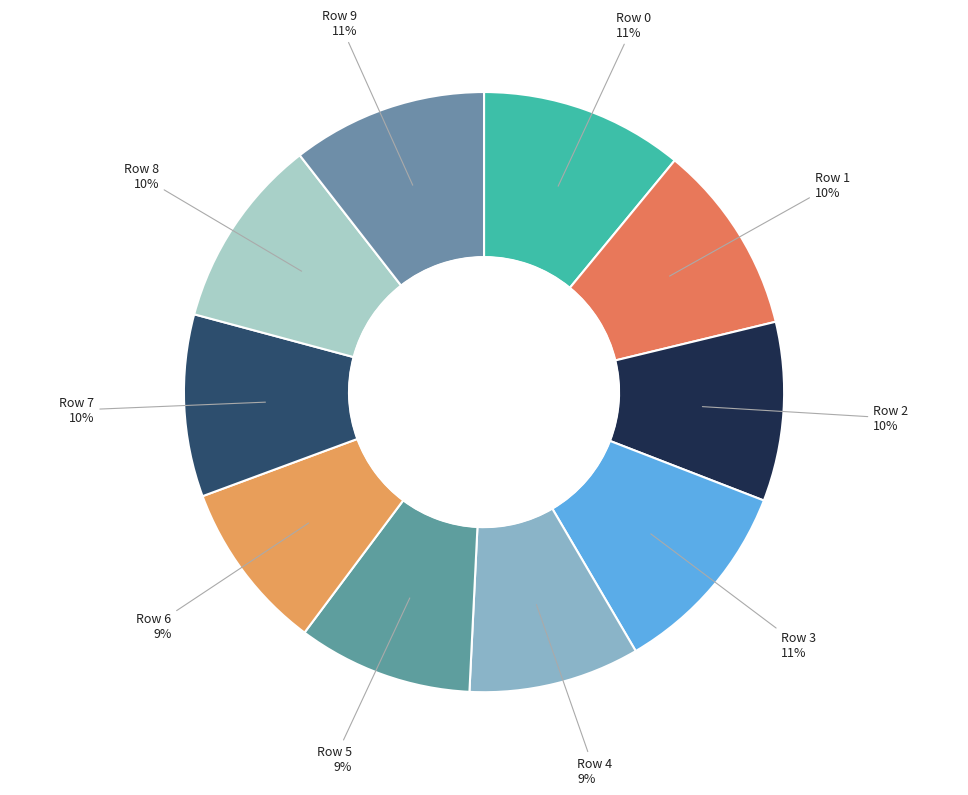

Count the number of slices in the pie.

10